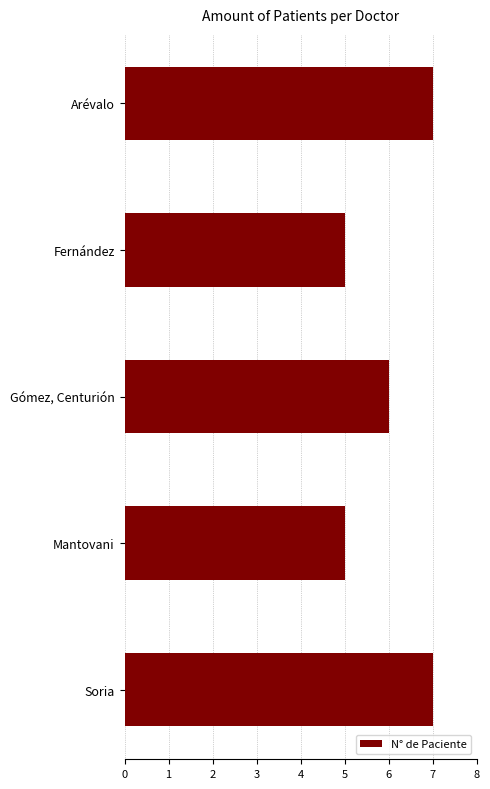

What is the difference between the maximum and second lowest values?

2